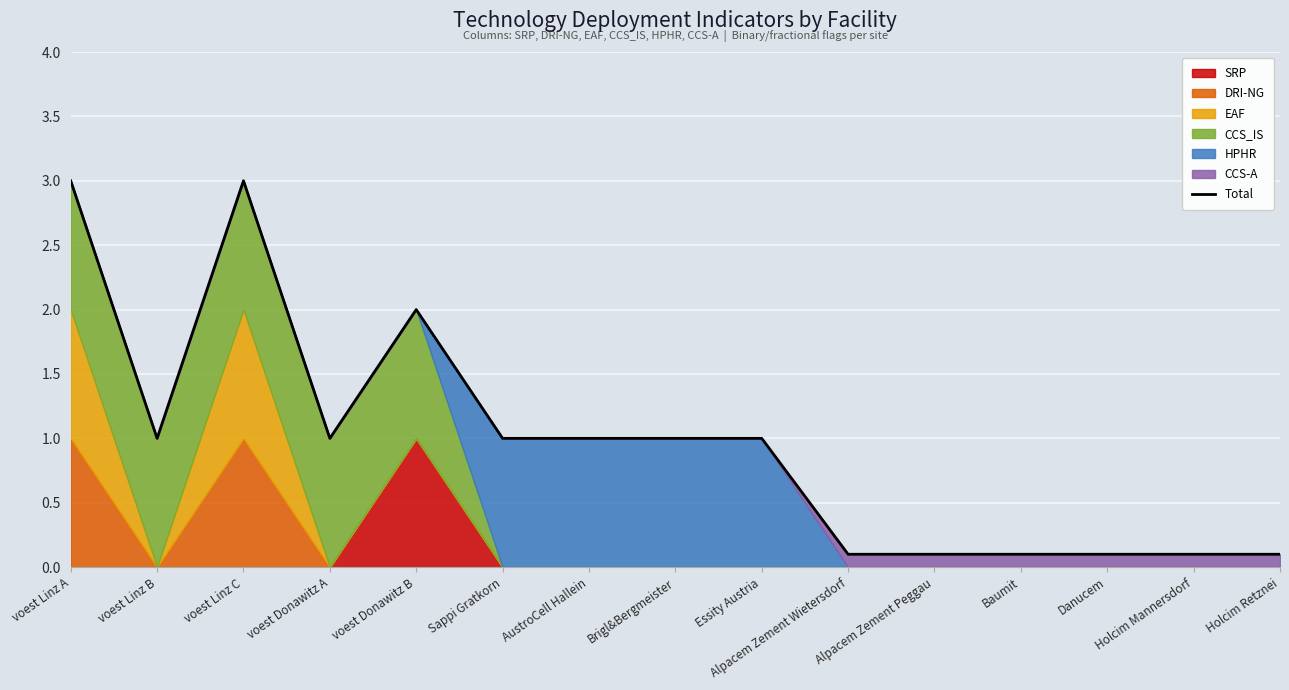

The value of Total at Holcim Retznei is 0.1. True or false?

True